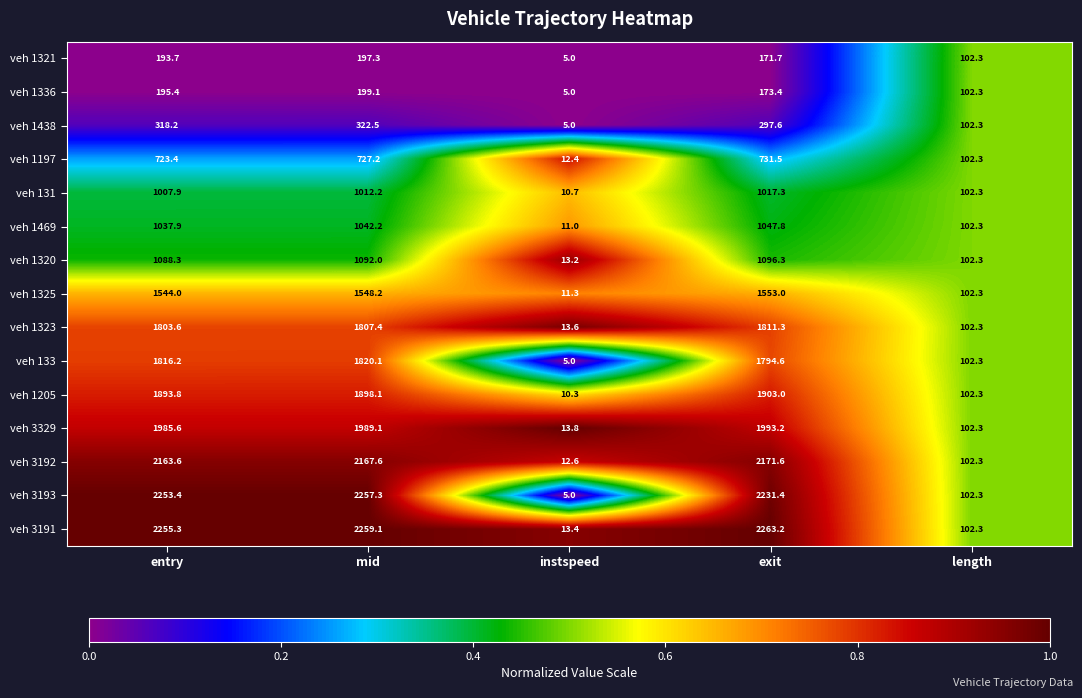

The veh 1438 series shows 322.5 at mid. True or false?

True